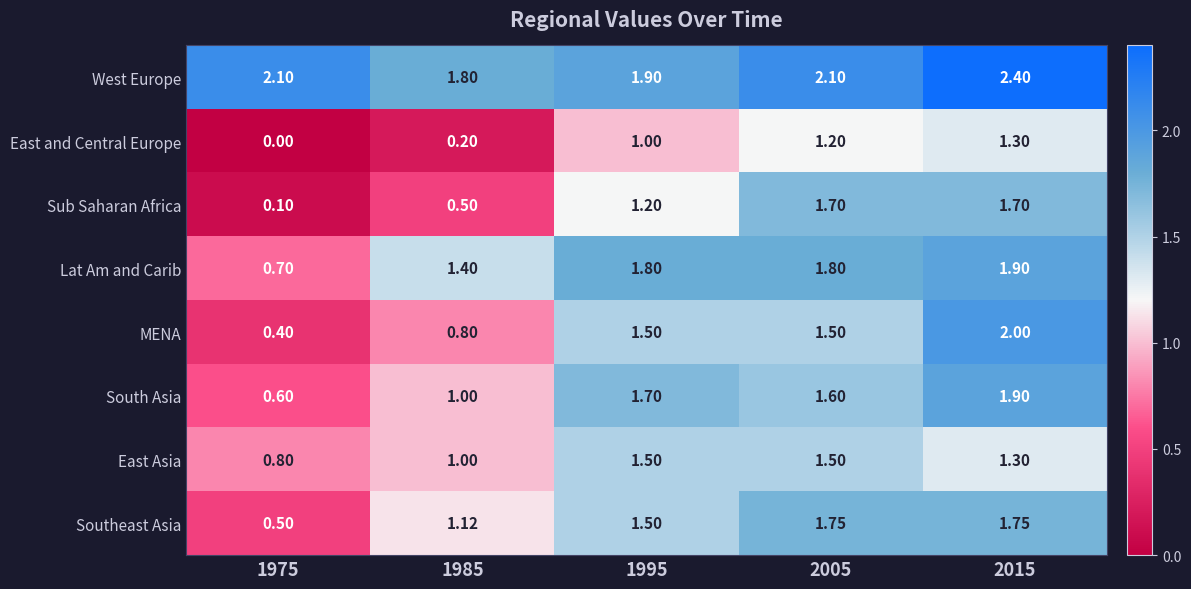

At 1975, list the series in order from largest to smallest.

West Europe, East Asia, Lat Am and Carib, South Asia, Southeast Asia, MENA, Sub Saharan Africa, East and Central Europe